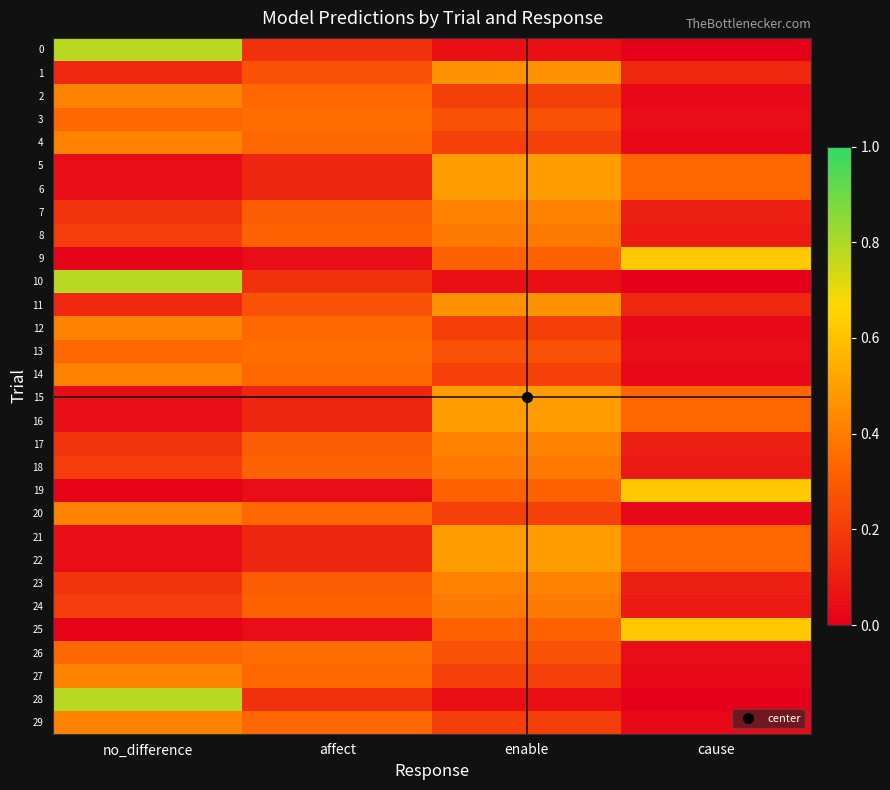

Which series changed the most between affect and enable?

5